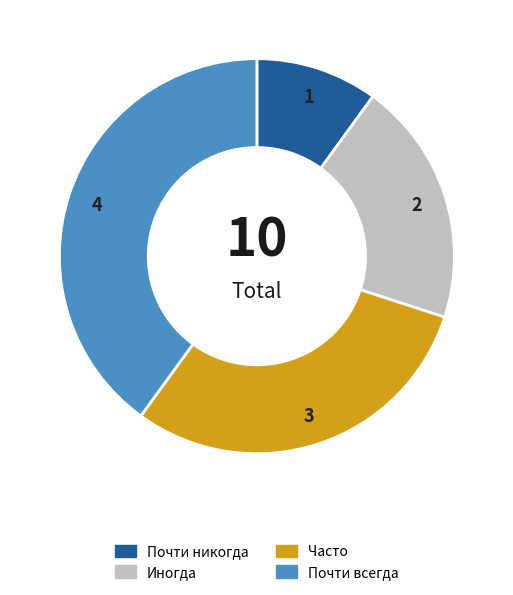

How many slices are in this pie chart?

4